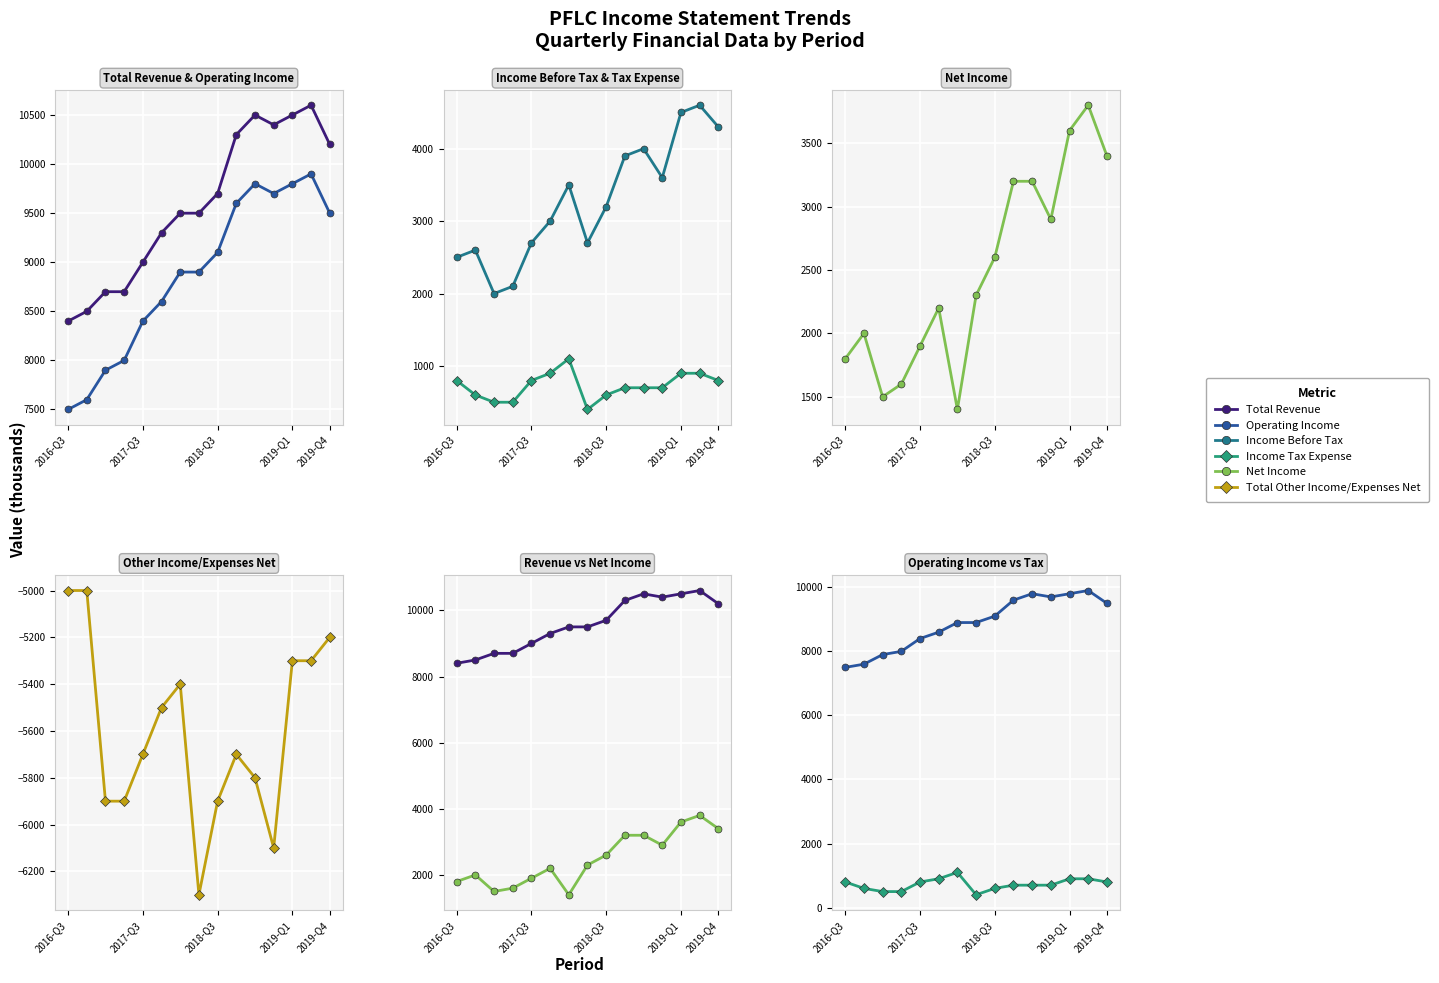

At how many categories does at least one series exceed -5744?

15